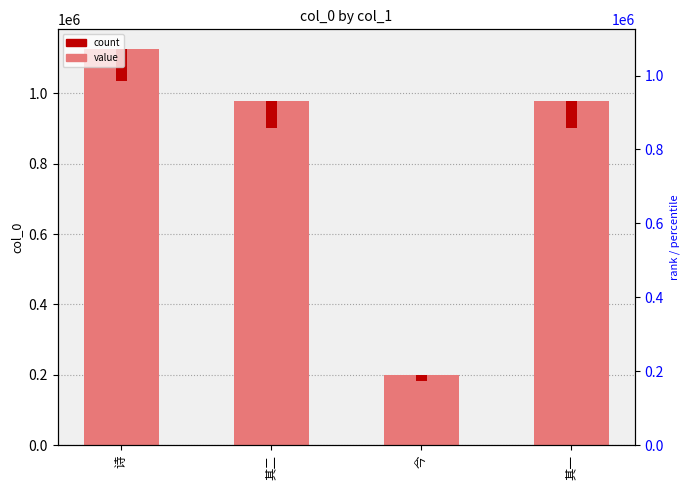

Are the bars grouped side by side (vs. stacked)?

No